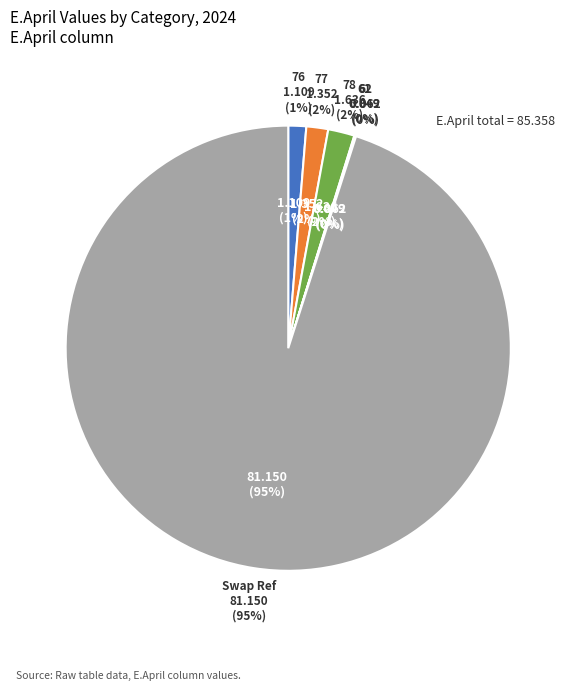

Which slice is the largest?

Swap Ref